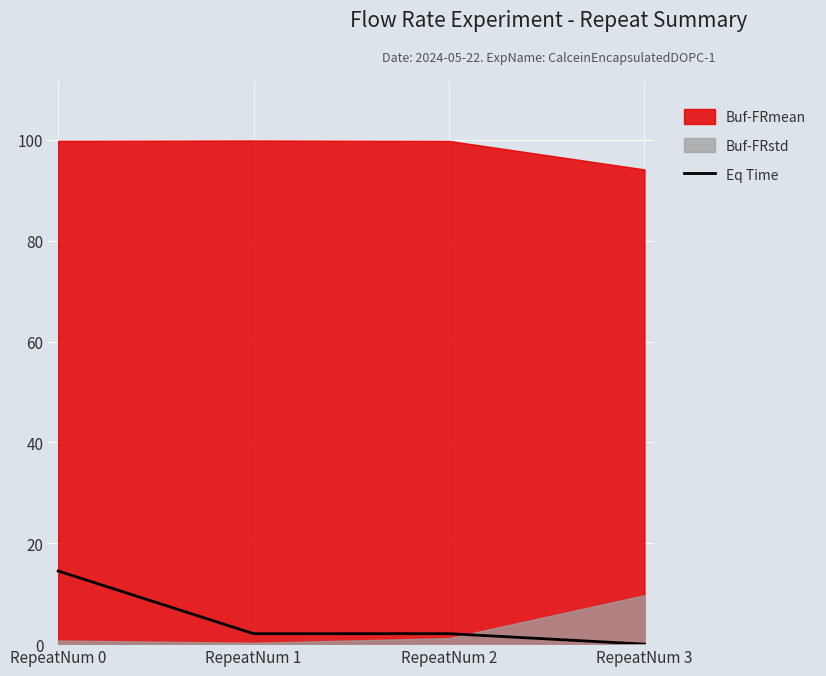

The Eq Time series shows 5.9 at RepeatNum 0. True or false?

False